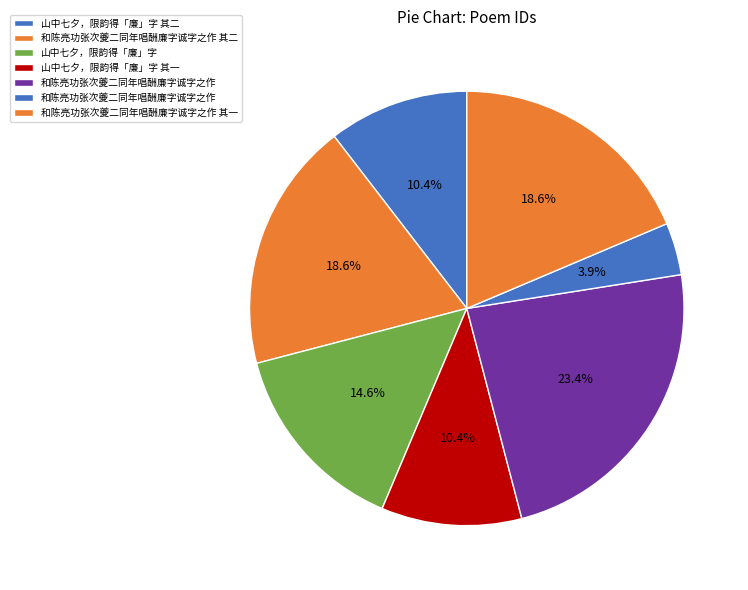

Is there any slice that represents more than half of the pie?

No